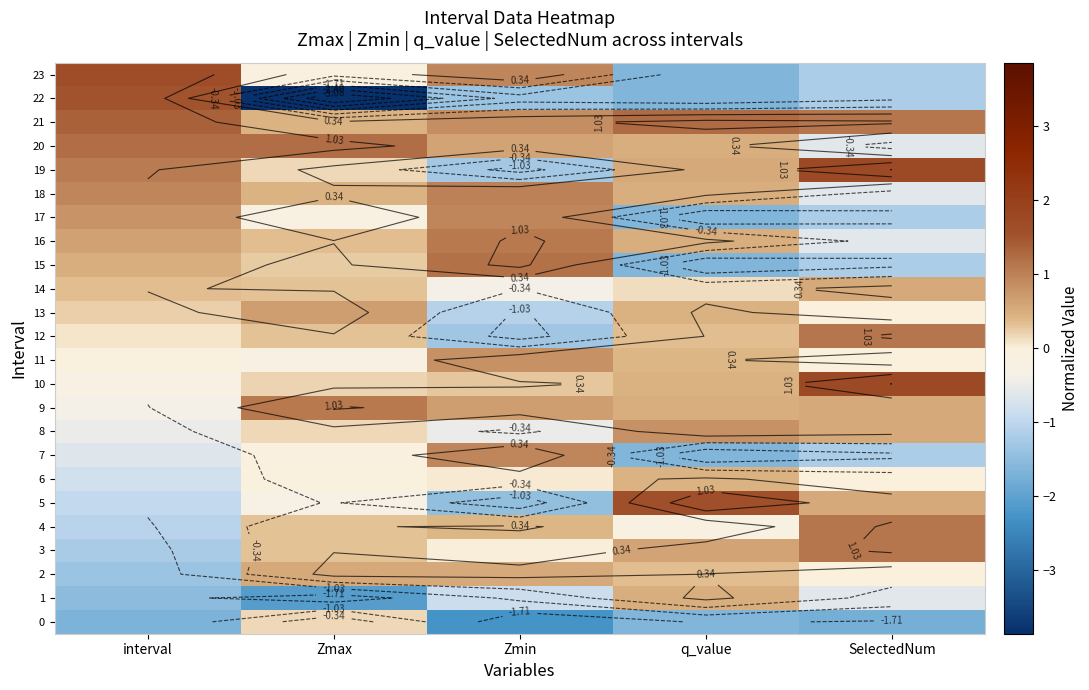

Read the 1 value at Zmax.

-2.1